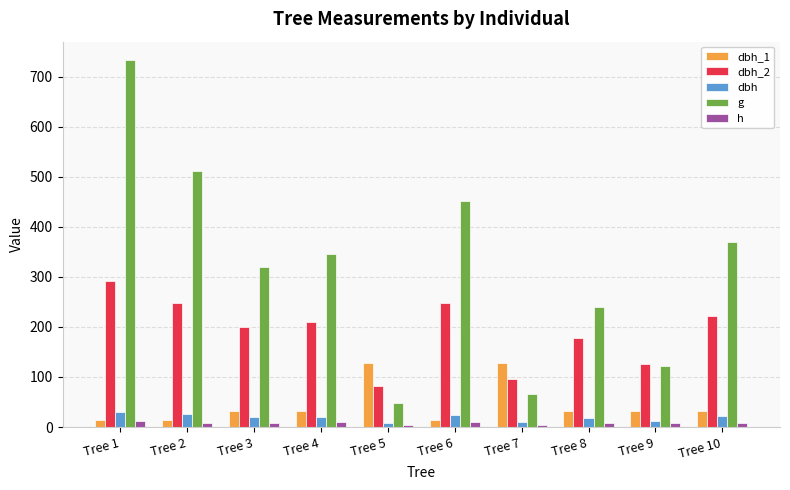

What is the value of the dbh_2 bar at the 3rd from the left?

200.0